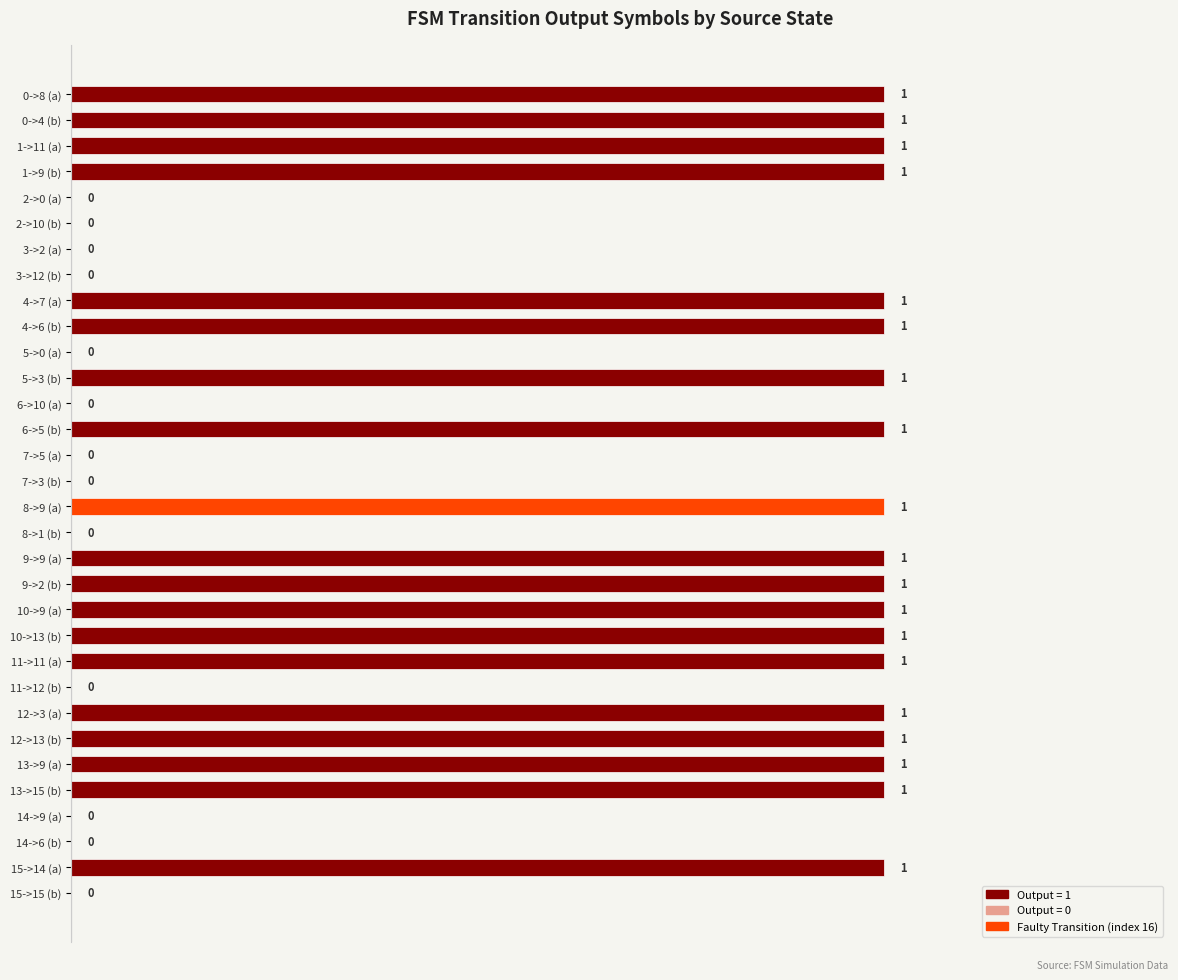

What position from the right is 12->3 (a)?

8